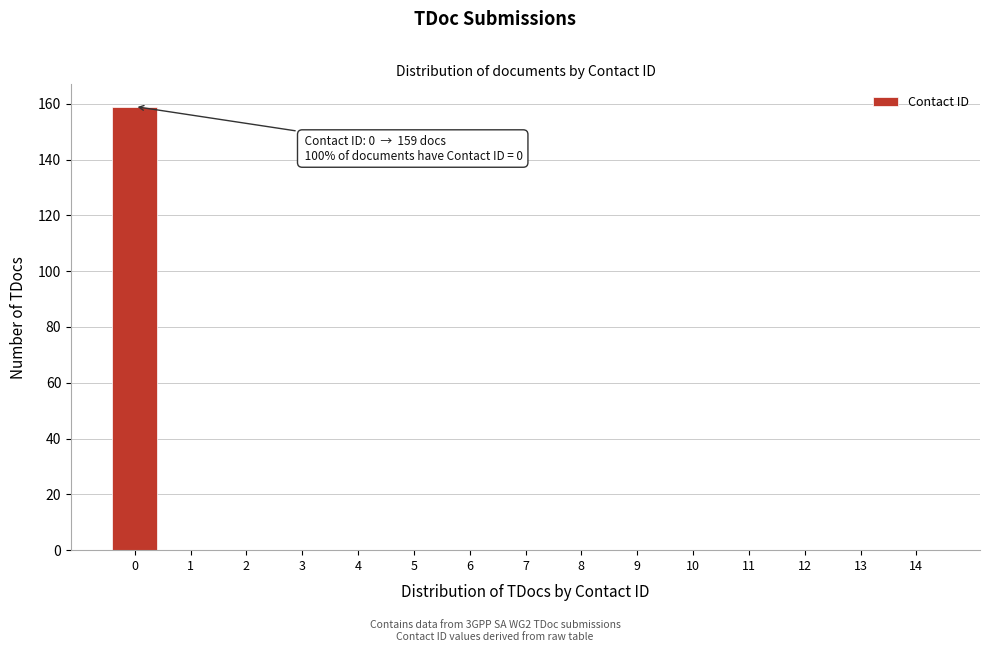

Reading left to right, what are all the values shown in this chart?

0=159	1=0	2=0	3=0	4=0	5=0	6=0	7=0	8=0	9=0	10=0	11=0	12=0	13=0	14=0